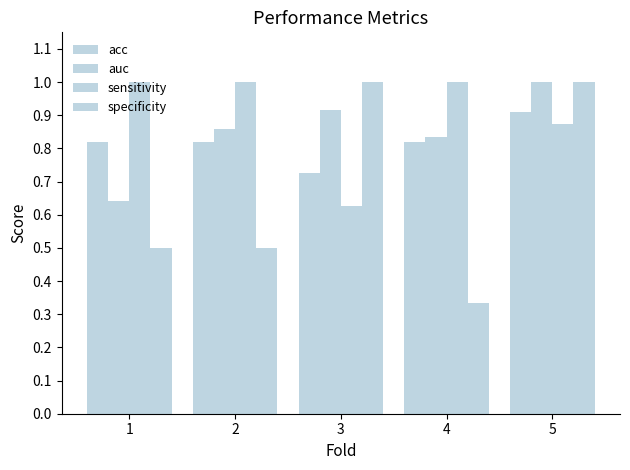

Which category has the highest value in the acc series?

5